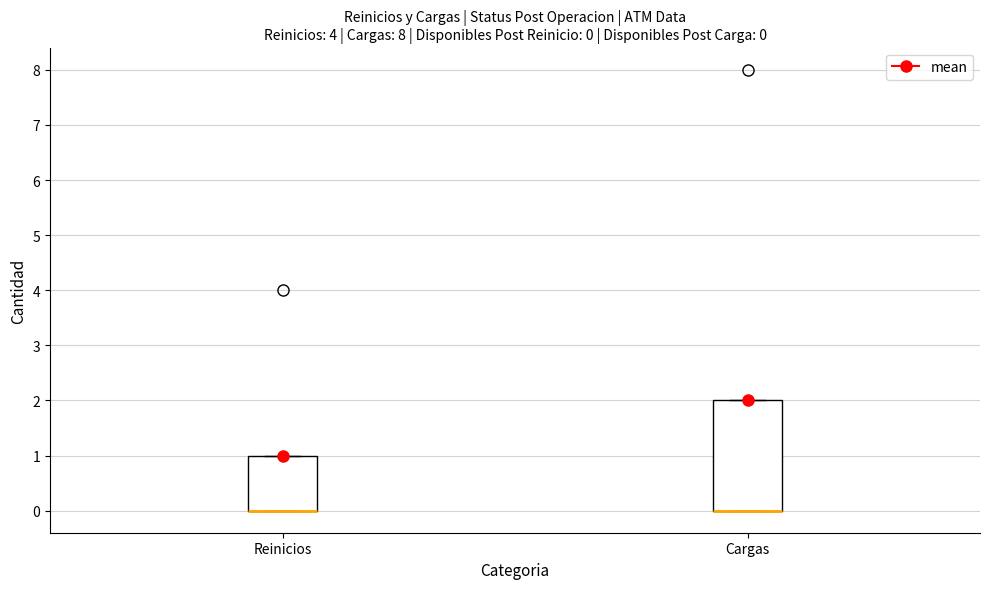

Which box is the tallest, from its lower edge to its upper edge?

Cargas